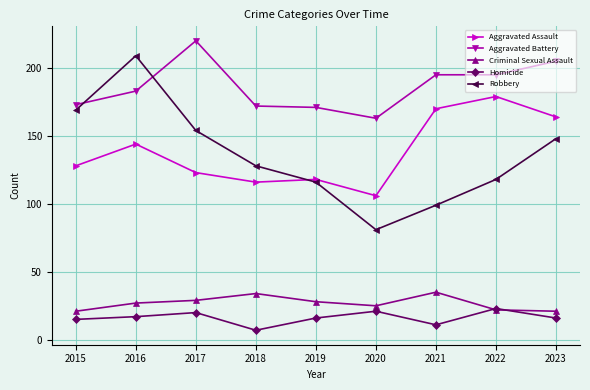

Which category has the highest value in the Aggravated Assault series?

2022